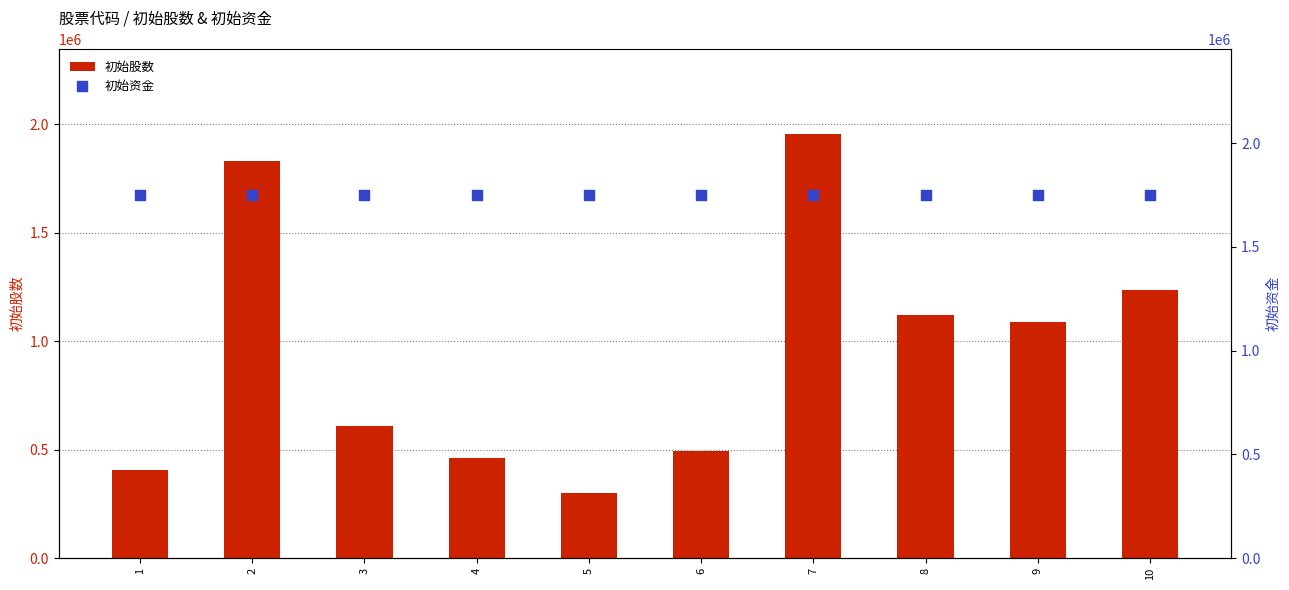

Which series has the widest spread of Y values?

初始股数